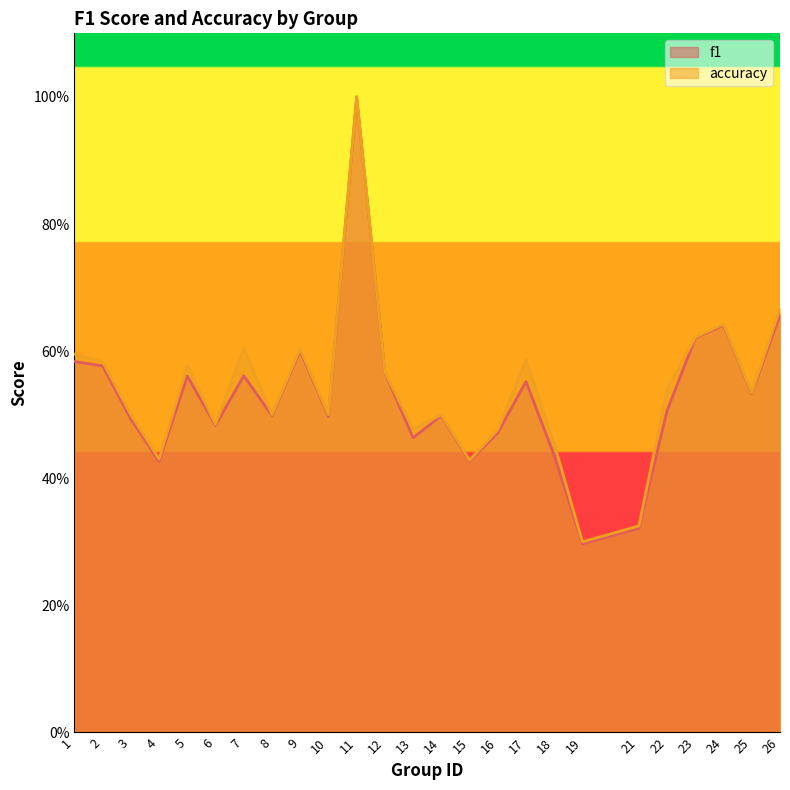

What is the value of the f1 point at the 6th from the left?

0.5